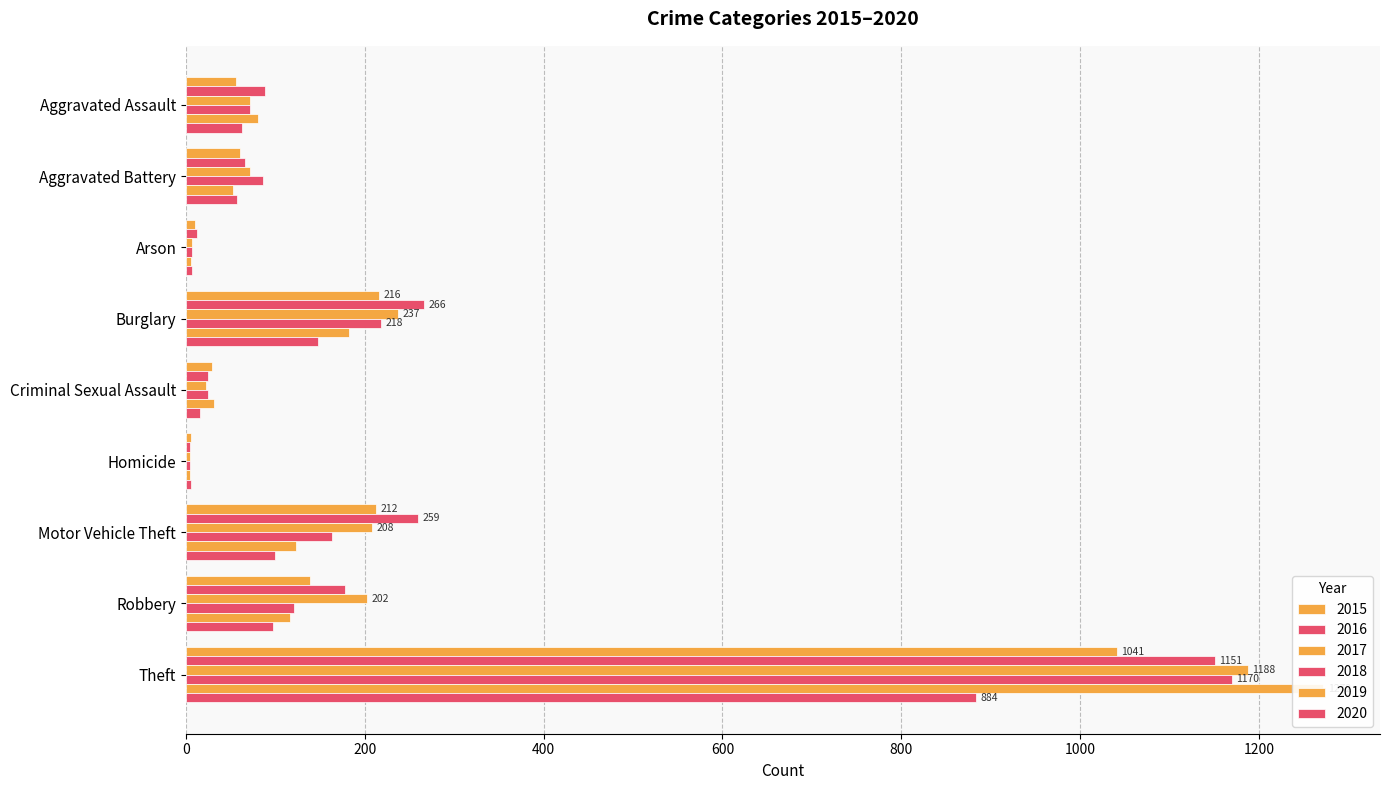

Reading left to right, what are all the values shown in this chart?

2015: 56	60	10	216	29	5	212	139	1041
2016: 88	66	12	266	25	4	259	178	1151
2017: 72	71	7	237	22	4	208	202	1188
2018: 72	86	7	218	24	4	163	121	1170
2019: 80	53	5	182	31	4	123	116	1272
2020: 62	57	7	148	15	5	99	97	884